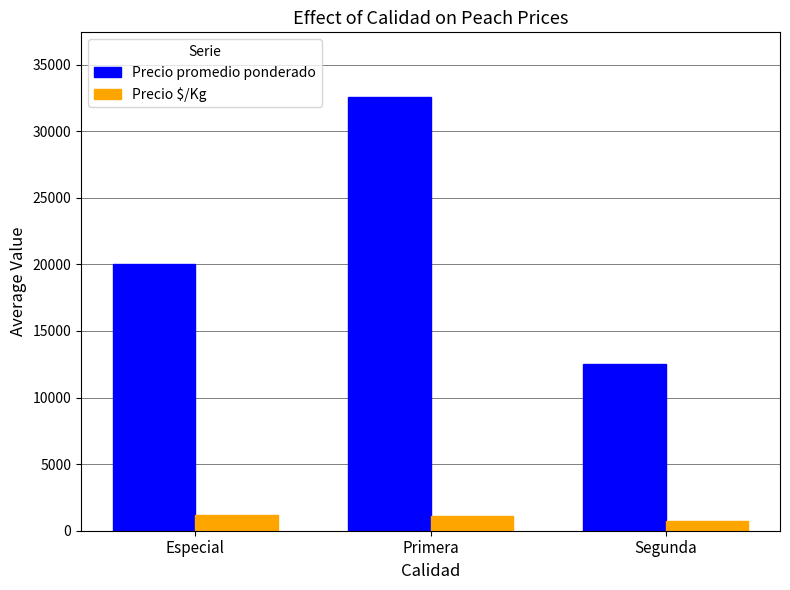

How many distinct data groups are displayed?

2